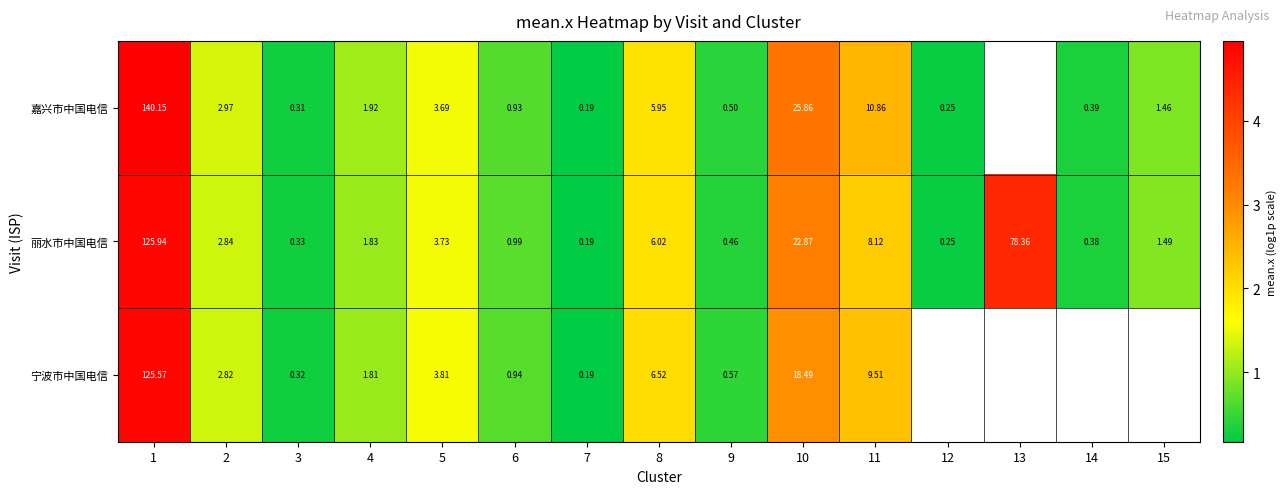

Which has a higher value, 11 or 6?

11